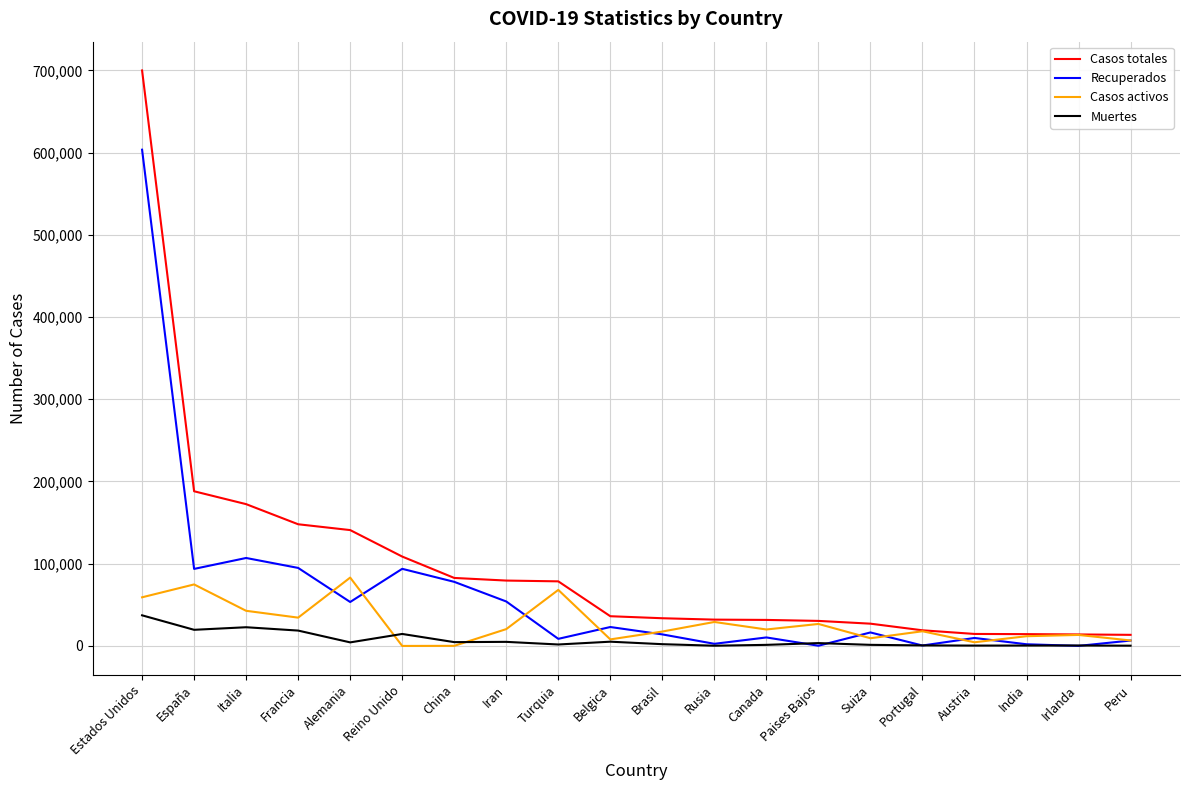

Is it true that Recuperados equals 93772 at Reino Unido?

True